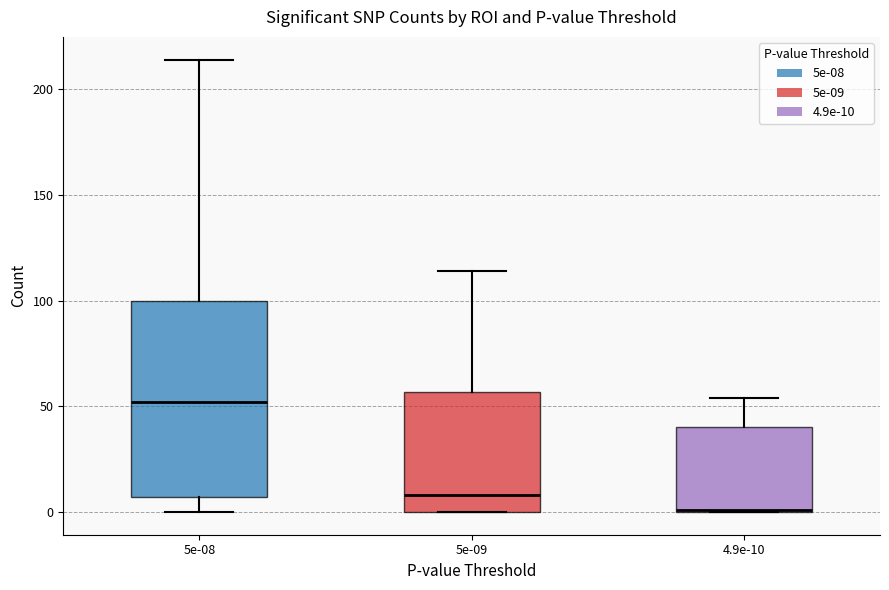

Reading left to right, transcribe this box plot: for each box, give where its median line is, the range the box spans, and where its two whiskers end, as read against the y-axis. The values are not printed on the chart, so give them approximately, as read against the axis.

5e-08: median 50, box 5 to 100, whiskers 0 to 215
5e-09: median 10, box 0 to 55, whiskers 0 to 115
4.9e-10: median 0, box 0 to 40, whiskers 0 to 55